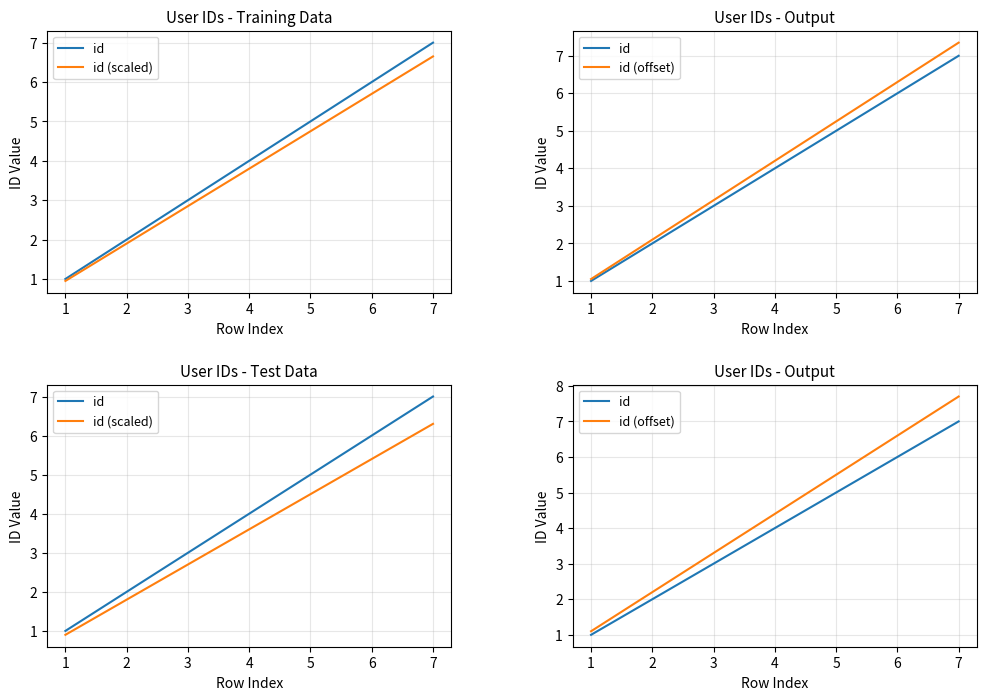

At how many categories does at least one series exceed 5?

3